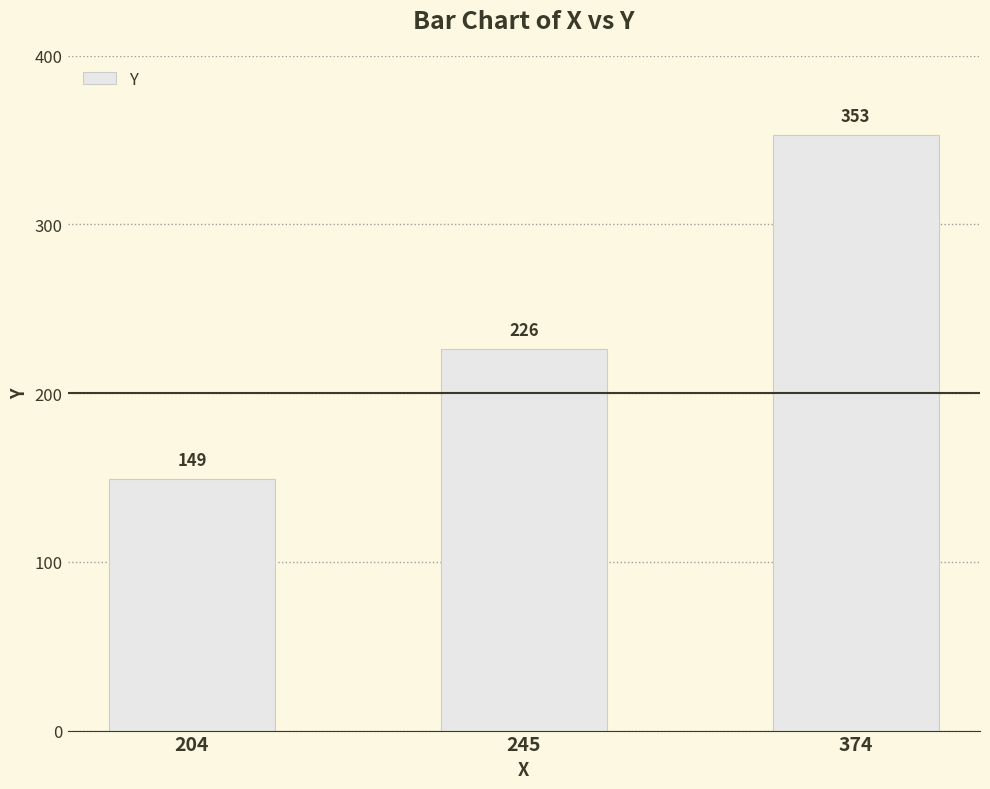

What is the value of the 1st bar from the left?

149